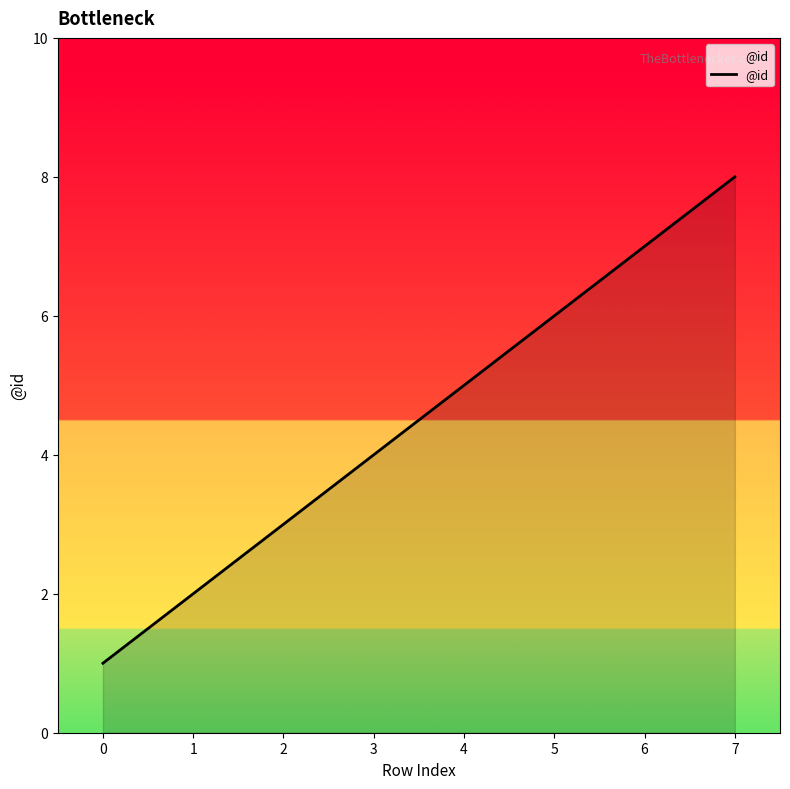

True or false: the data shows 4 at 3.

True